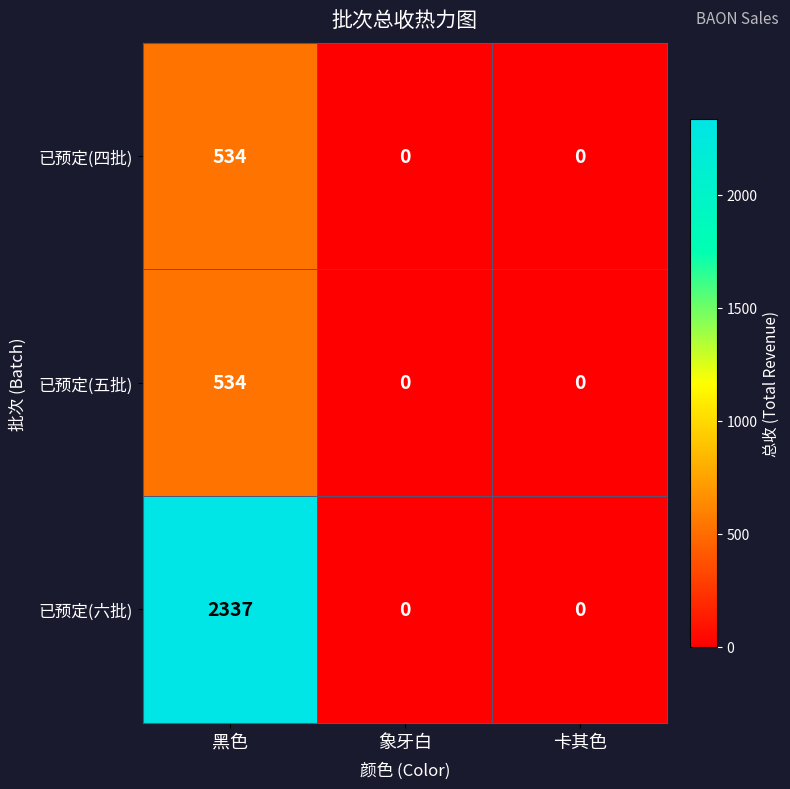

True or false: 已预定(五批) has a value of -333 at 卡其色.

False